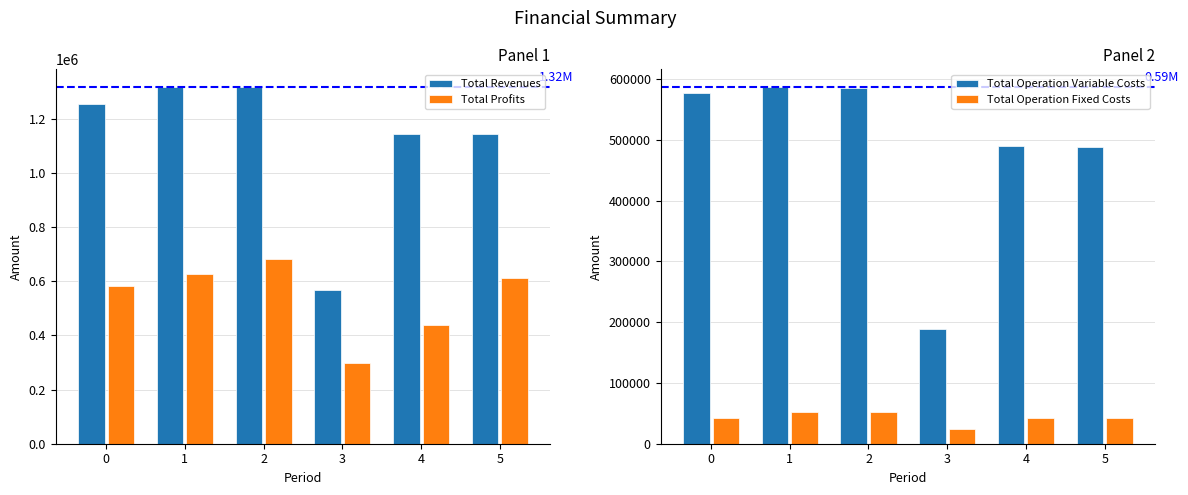

What is the difference between the maximum and minimum values in the Total Operation Variable Costs series?

398389.4